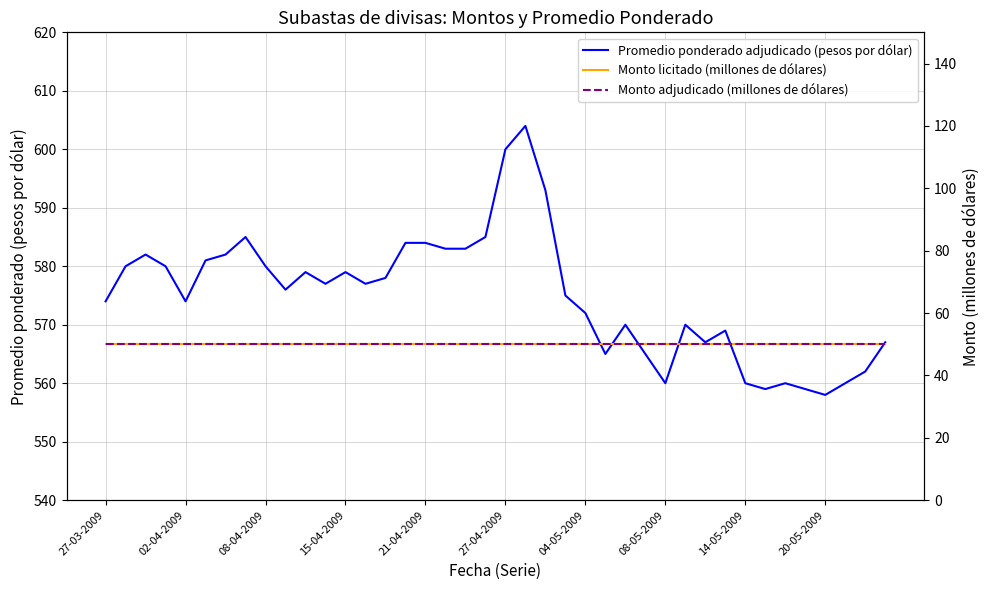

How many series are shown in this chart?

3